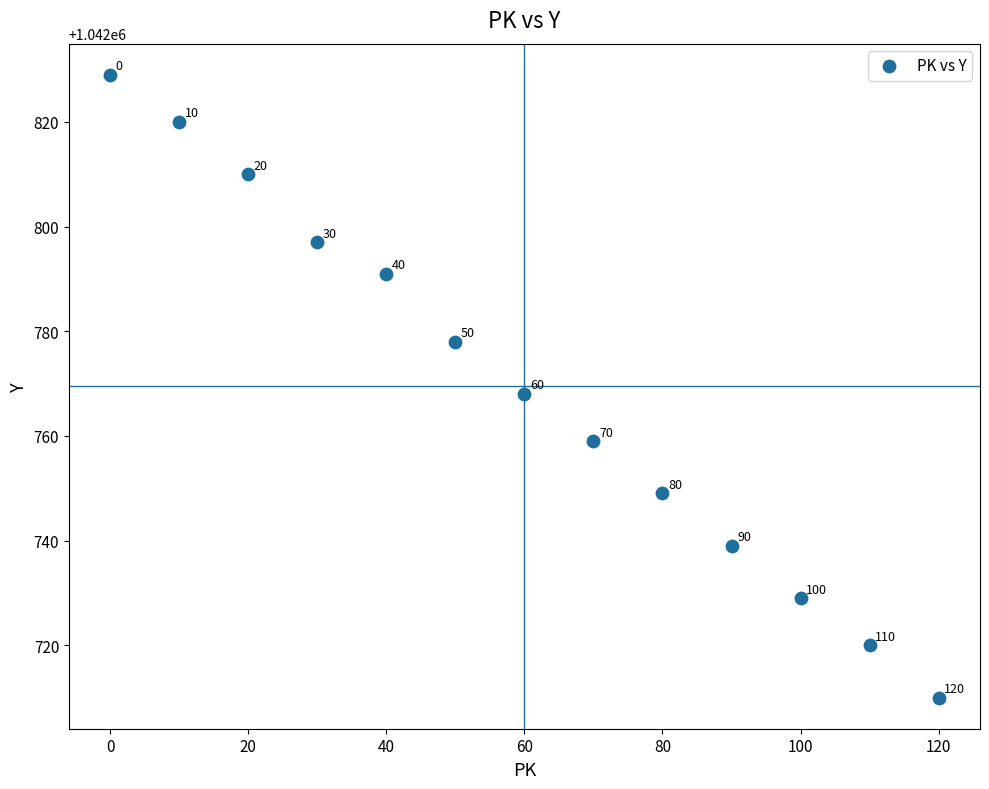

What is the range of Y values (max minus min)?

119